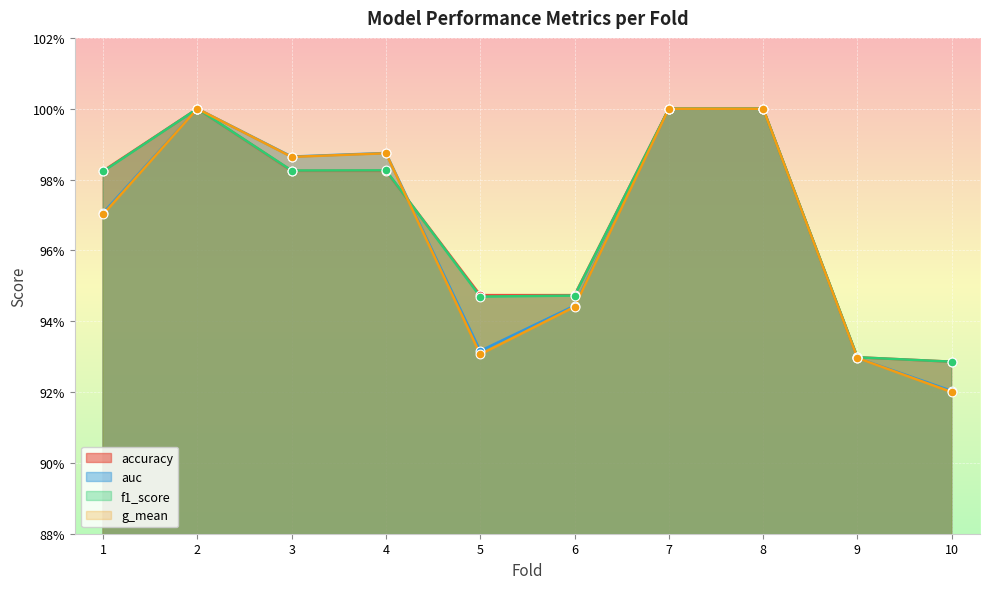

At how many categories does at least one series exceed 0?

10